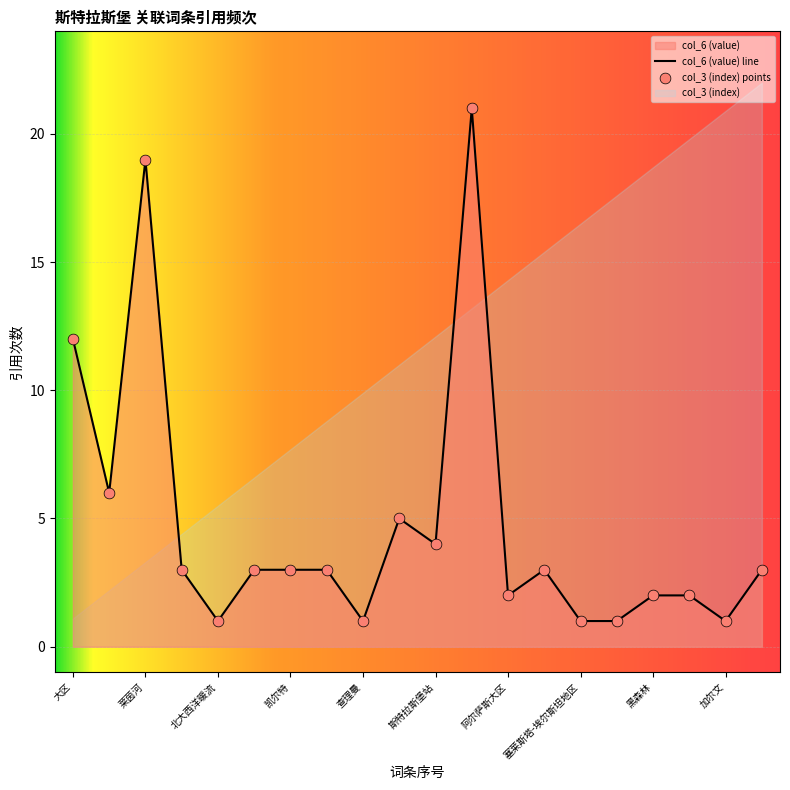

Approximately how many times larger is the value at 塞莱斯塔-埃尔斯坦地区 compared to 谷登堡?

0.5